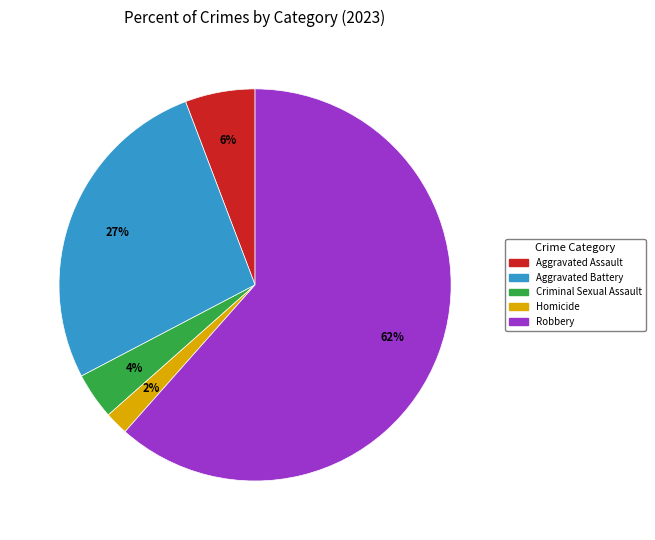

How many segments does this pie chart have?

5